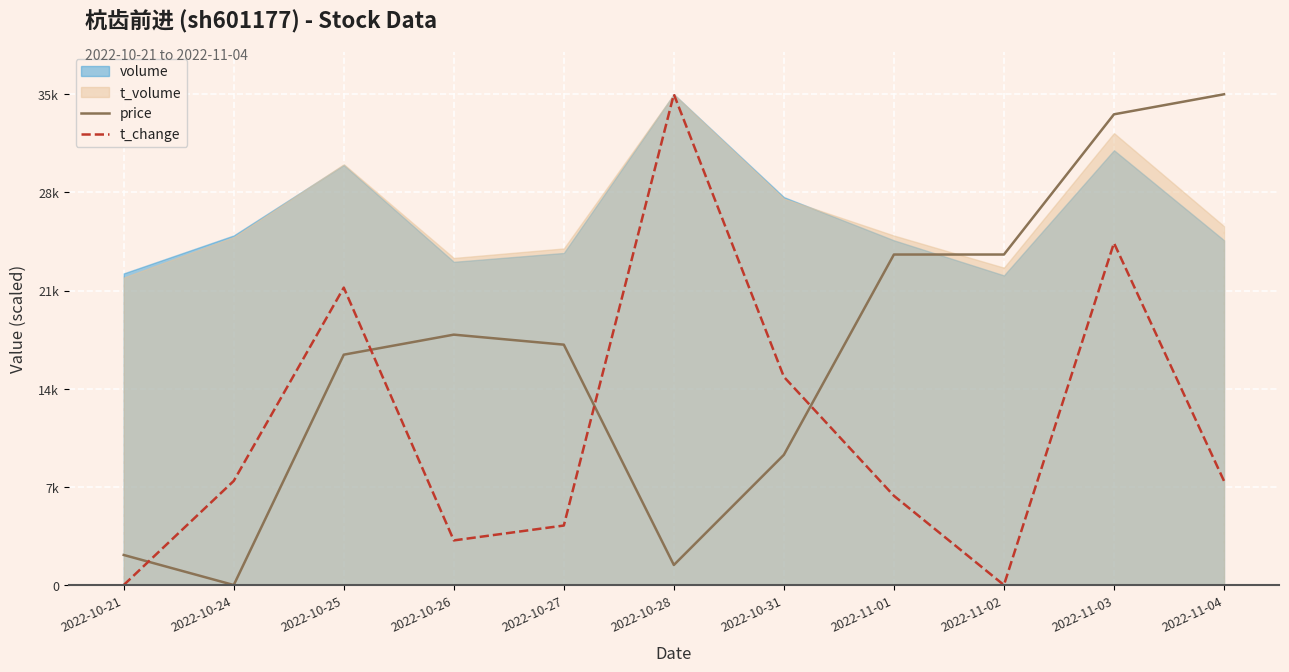

Is the value of t_change at 2022-11-04 greater than the value of price at 2022-10-31?

No